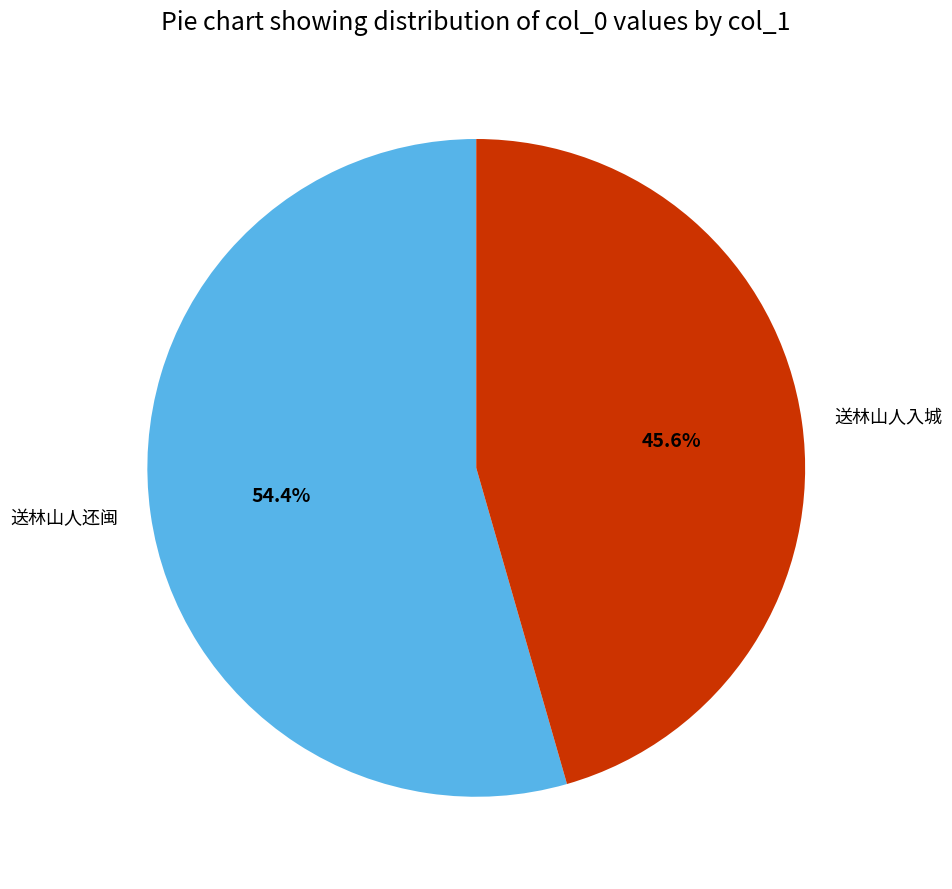

How many slices are in this pie chart?

2